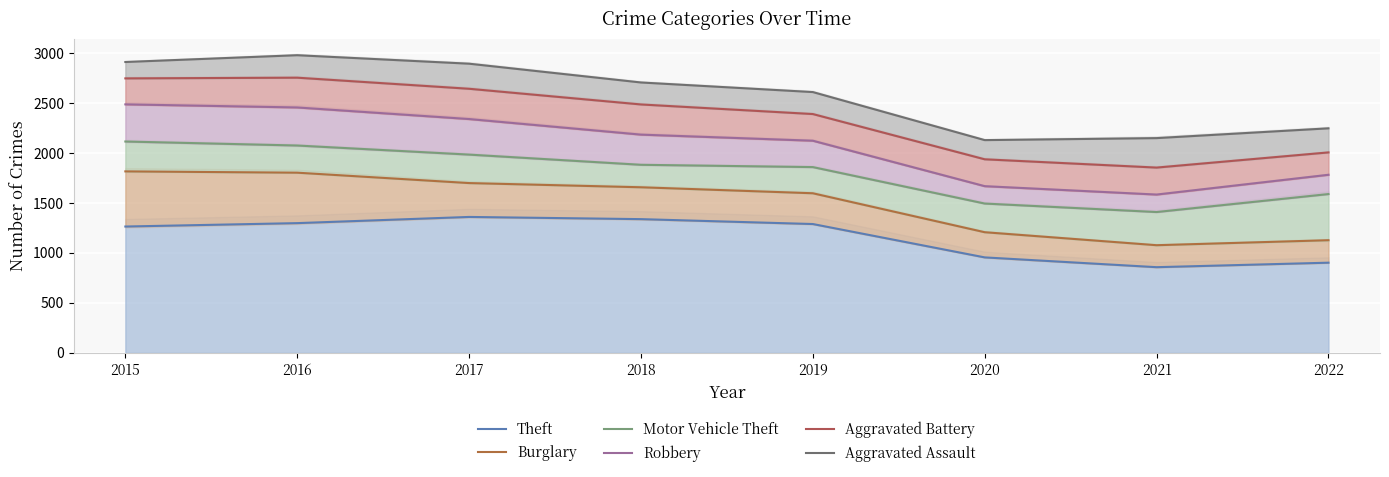

Which has a higher value, 2018 or 2021?

2018